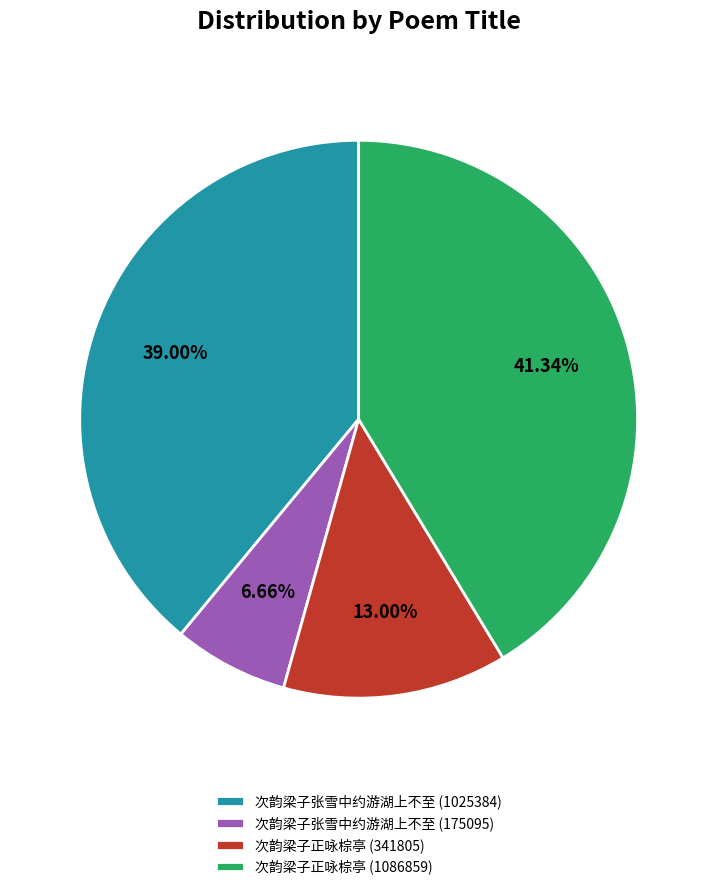

Between 次韵梁子张雪中约游湖上不至 (175095) and 次韵梁子正咏棕亭 (1086859), which is larger?

次韵梁子正咏棕亭 (1086859)